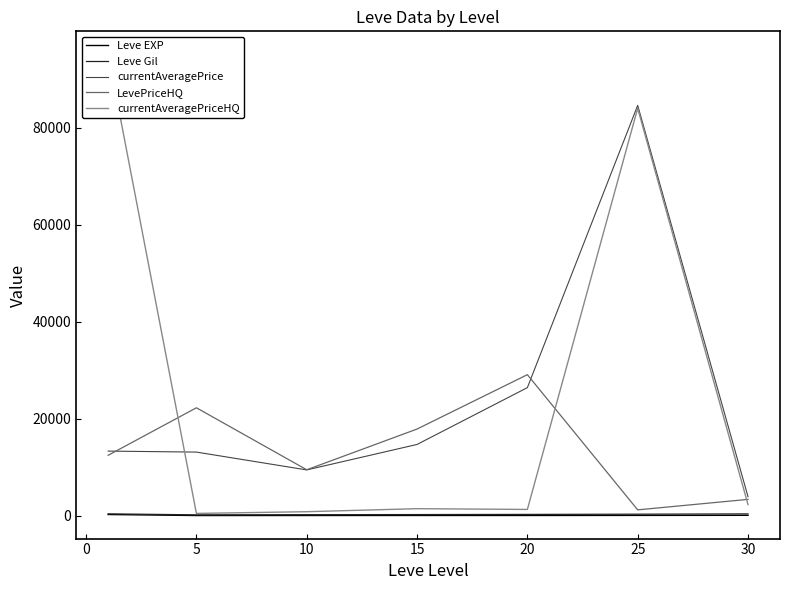

What are all the series names shown in the legend?

Leve EXP, Leve Gil, currentAveragePrice, LevePriceHQ, currentAveragePriceHQ